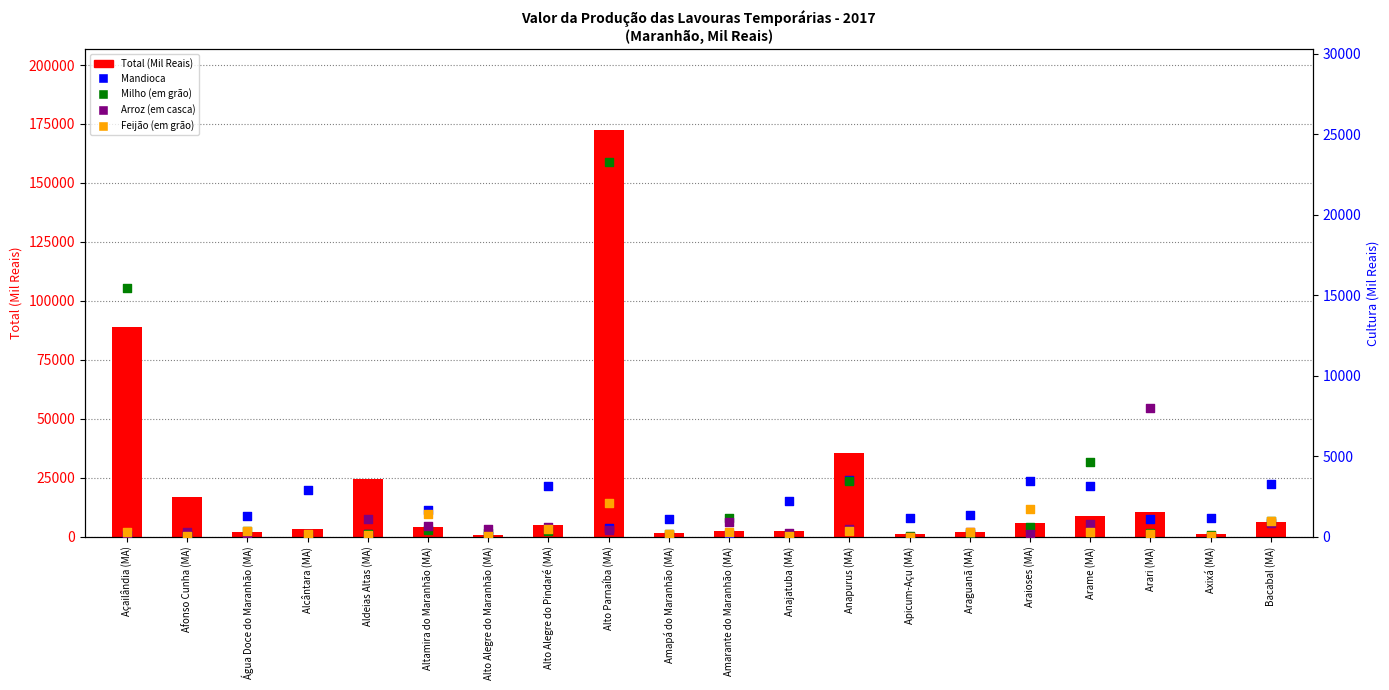

At which category is the sum across all series the highest?

Alto Parnaíba (MA)